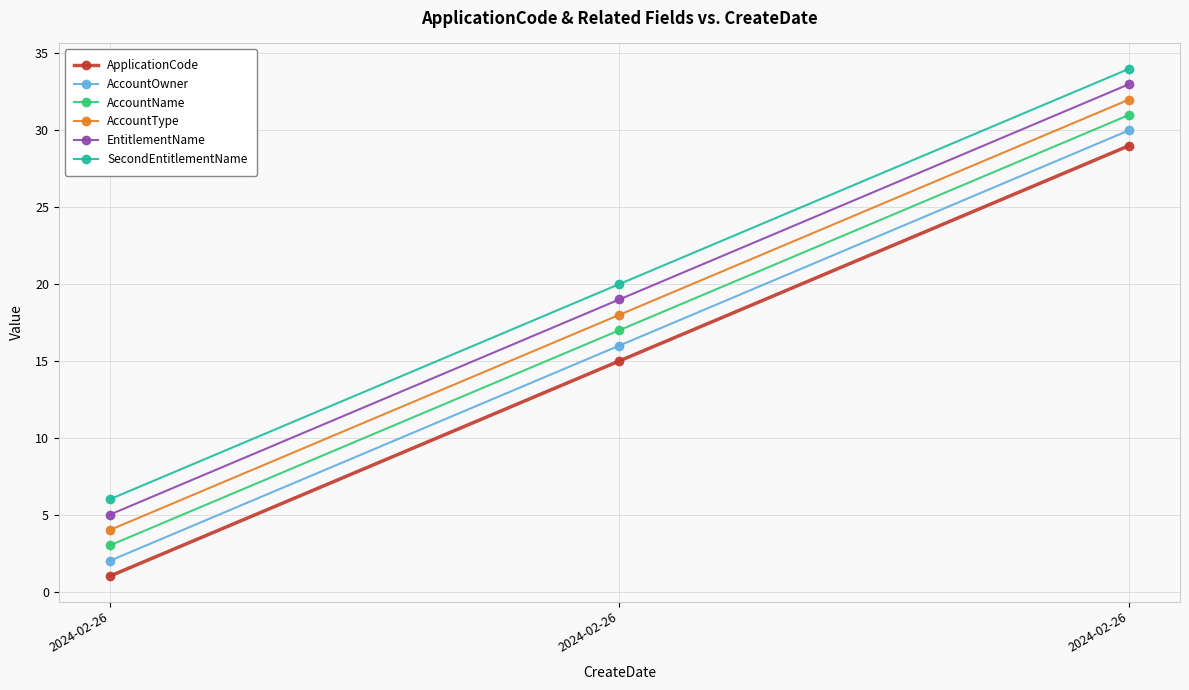

What are all the series names shown in the legend?

ApplicationCode, AccountOwner, AccountName, AccountType, EntitlementName, SecondEntitlementName